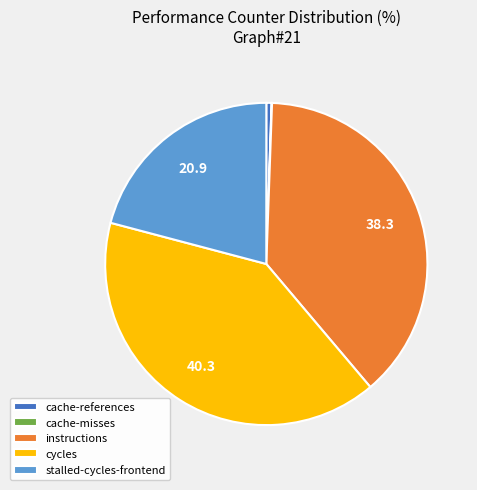

Which slice is the largest?

cycles